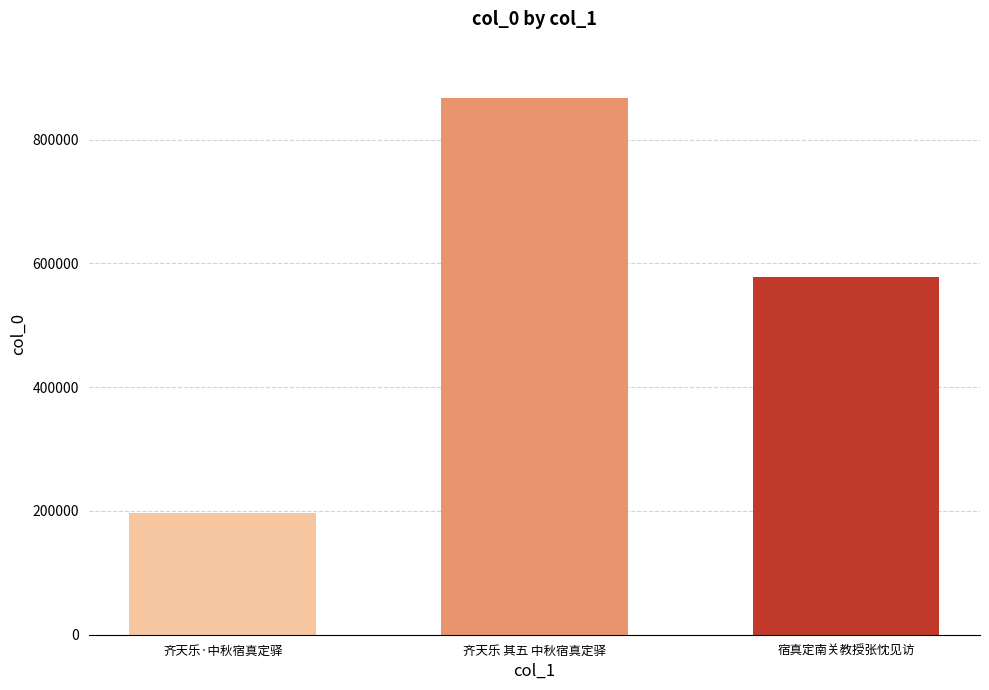

The value at 宿真定南关教授张忱见访 is 969957. True or false?

False